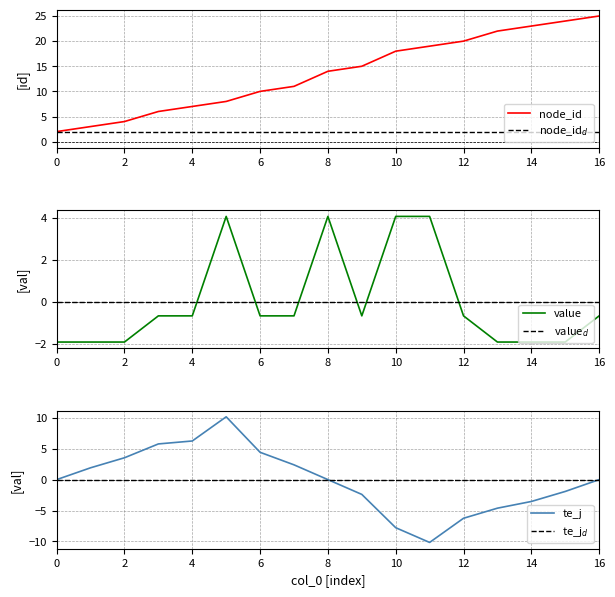

Reading right to left, transcribe all the data shown in this chart.

node_id: 25.0	24.0	23.0	22.0	20.0	19.0	18.0	15.0	14.0	11.0	10.0	8.0	7.0	6.0	4.0	3.0	2.0
node_id$_d$: 2.0	2.0	2.0	2.0	2.0	2.0	2.0	2.0	2.0	2.0	2.0	2.0	2.0	2.0	2.0	2.0	2.0
value: -0.7	-1.9	-1.9	-1.9	-0.7	4.1	4.1	-0.7	4.1	-0.7	-0.7	4.1	-0.7	-0.7	-1.9	-1.9	-1.9
value$_d$: 0.0	0.0	0.0	0.0	0.0	0.0	0.0	0.0	0.0	0.0	0.0	0.0	0.0	0.0	0.0	0.0	0.0
te_j: -0.0	-1.9	-3.5	-4.6	-6.2	-10.2	-7.8	-2.4	0.0	2.4	4.4	10.2	6.2	5.8	3.5	1.9	0.0
te_j$_d$: 0.0	0.0	0.0	0.0	0.0	0.0	0.0	0.0	0.0	0.0	0.0	0.0	0.0	0.0	0.0	0.0	0.0